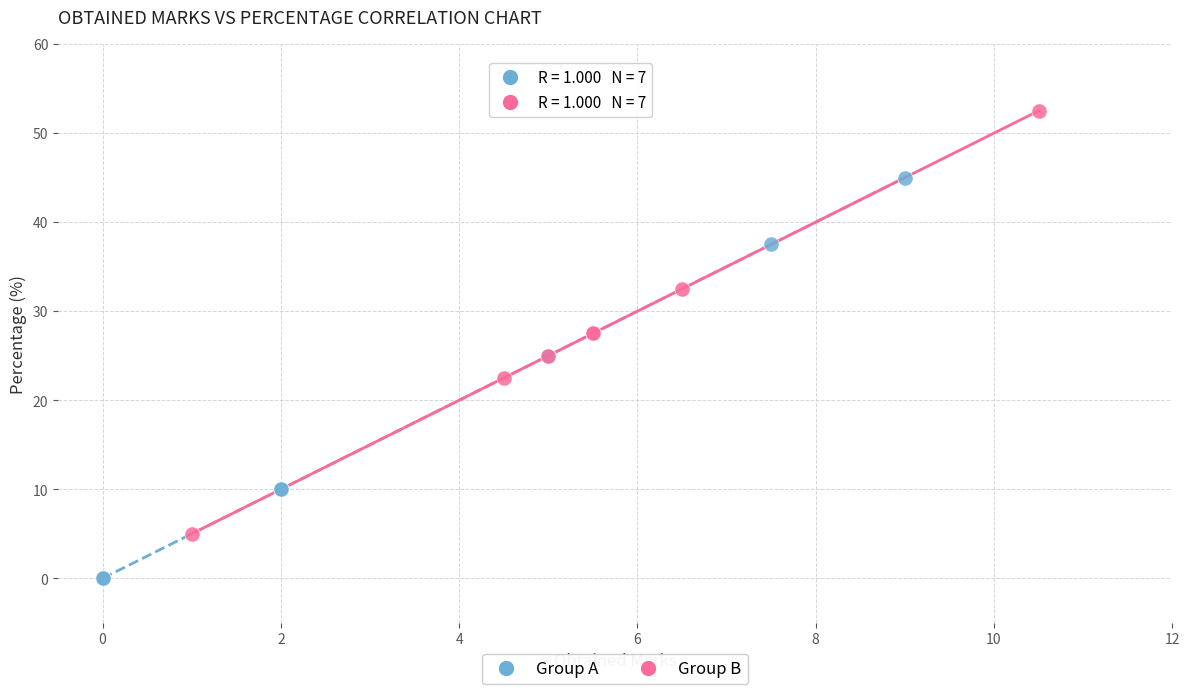

What are all the series names shown in the legend?

Group A, Group B